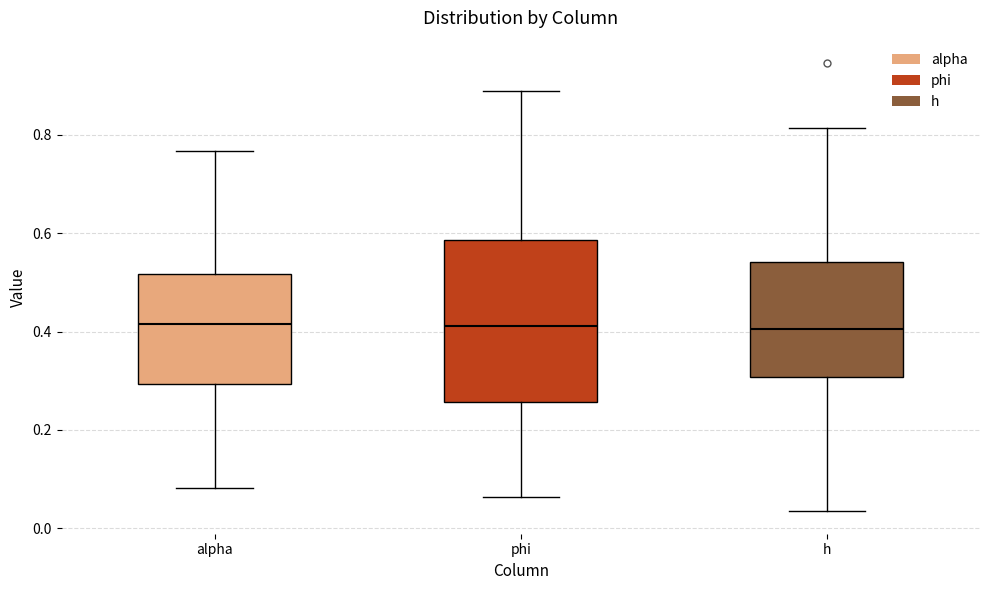

Comparing the boxes themselves (not the whiskers), which one is the tallest?

phi